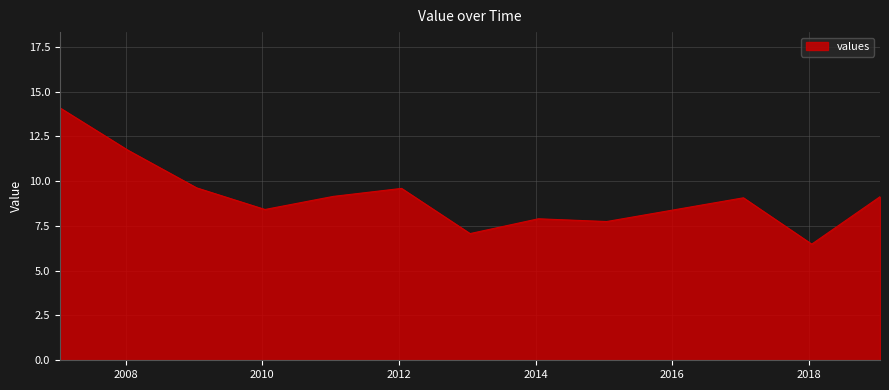

What is the smallest value displayed?

6.5